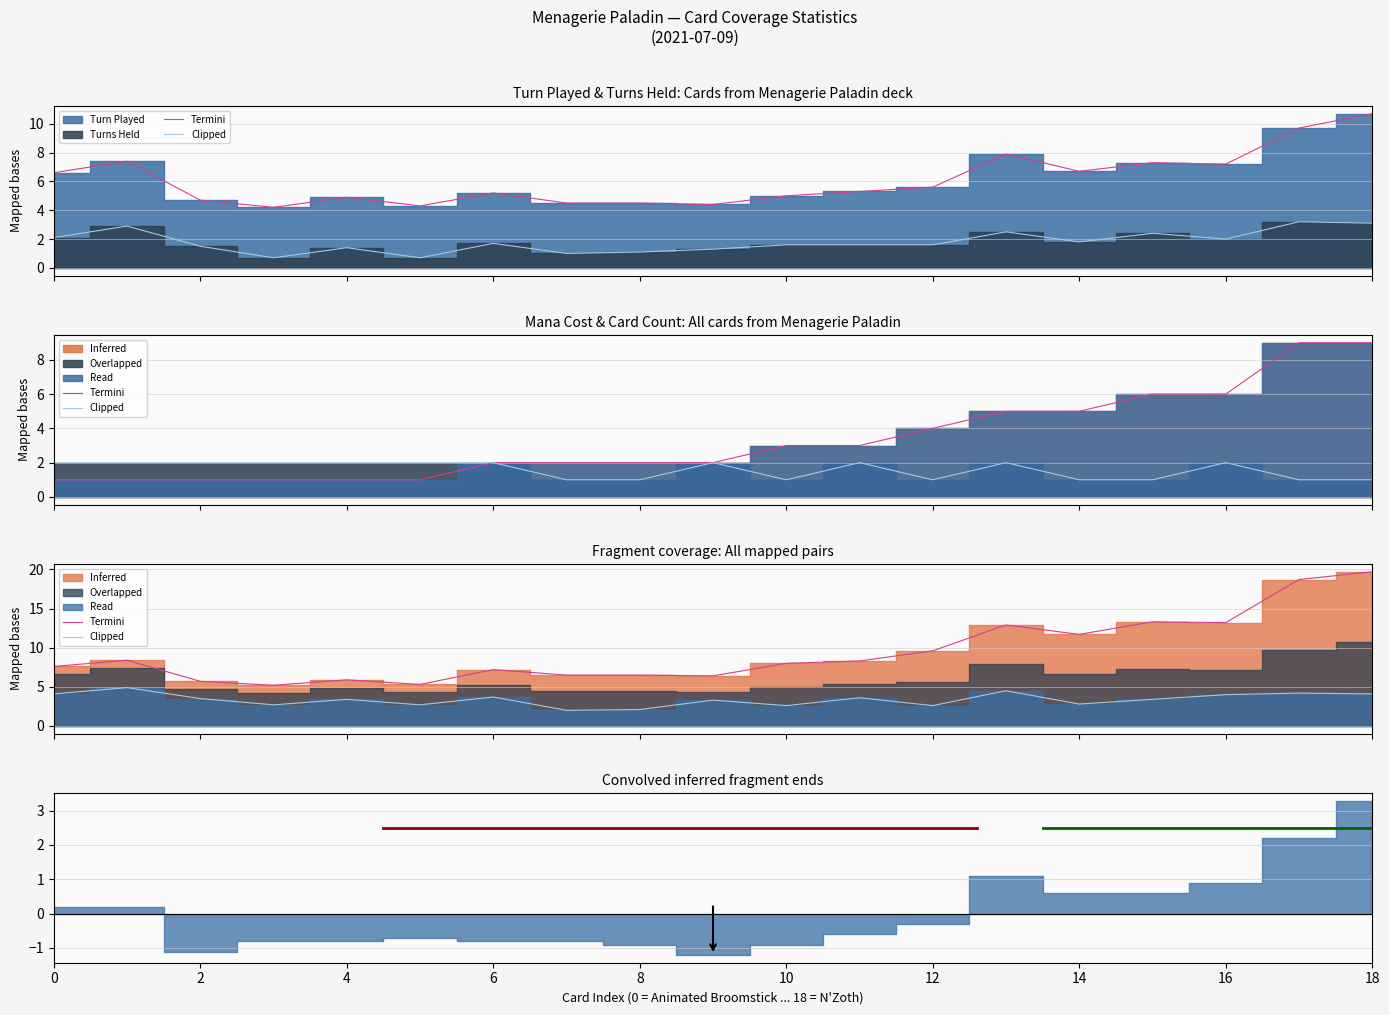

What is the minimum value shown in the chart?

0.7